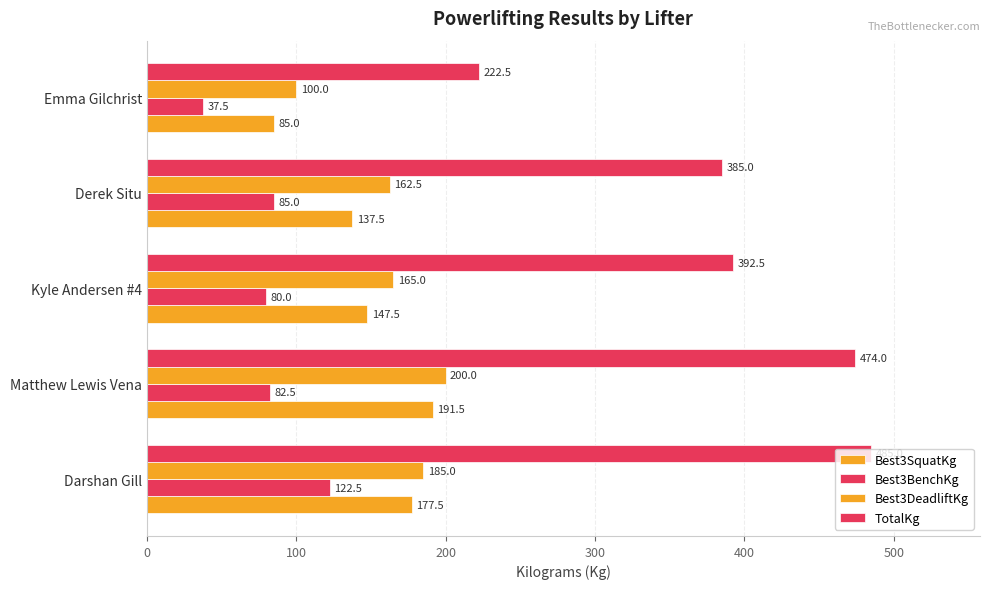

At how many categories does at least one series exceed 423?

2